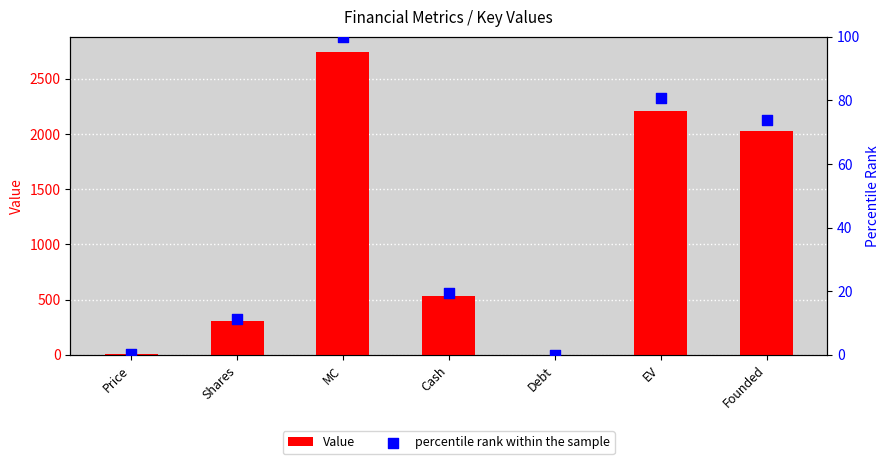

Is the value of percentile rank within the sample at Shares greater than the value of Value at MC?

No